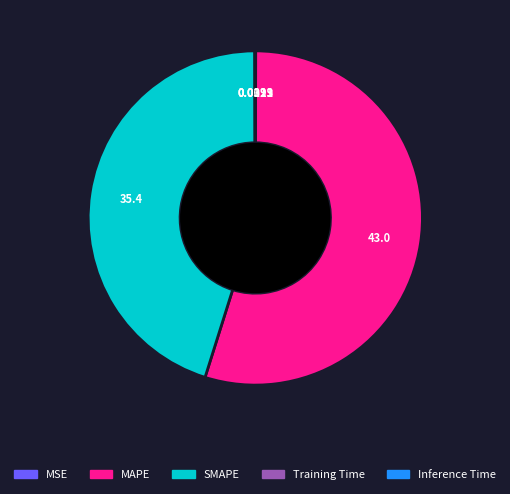

Which slice represents more than half of the pie?

MAPE